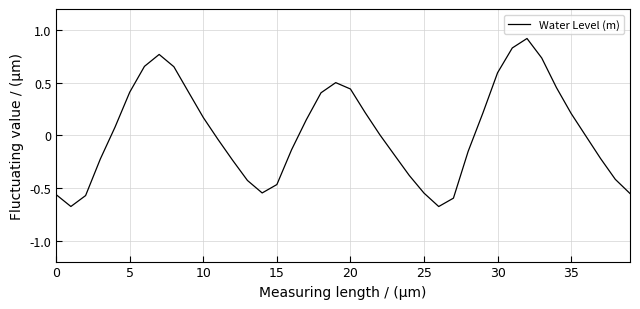

What is the difference between the maximum and minimum values?

1.6